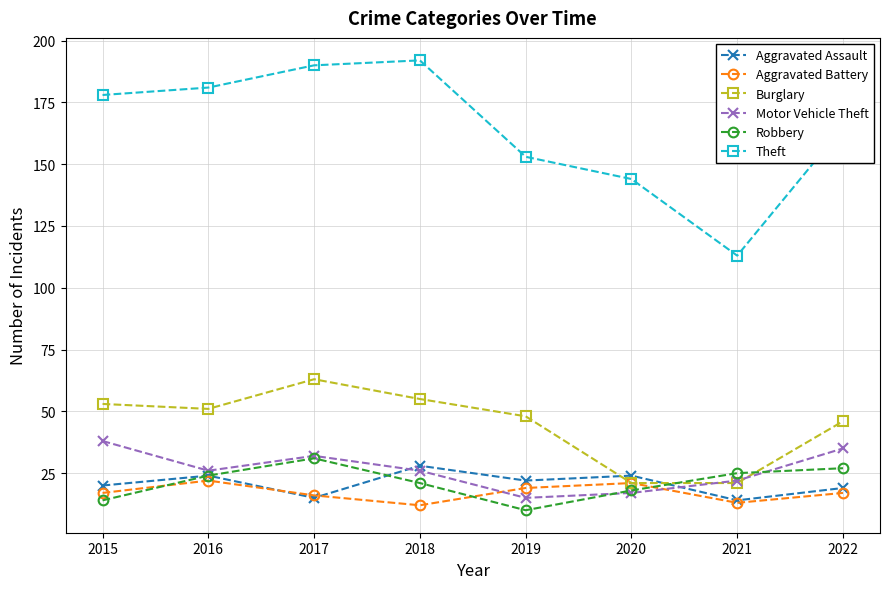

At which label is Theft closest to 152?

2019